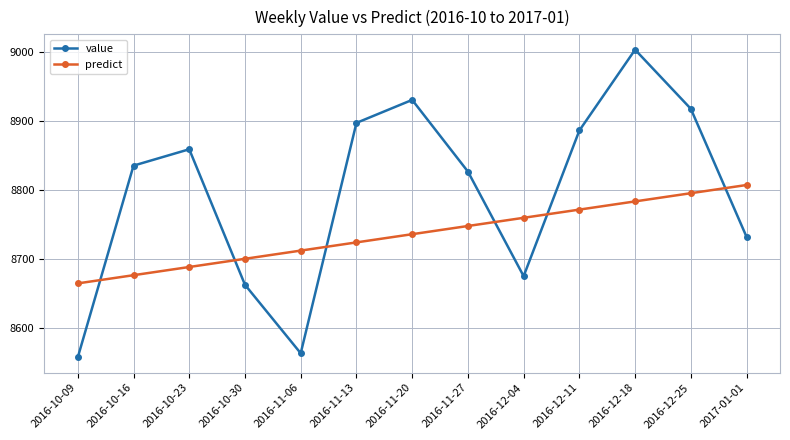

What are all the series names shown in the legend?

value, predict